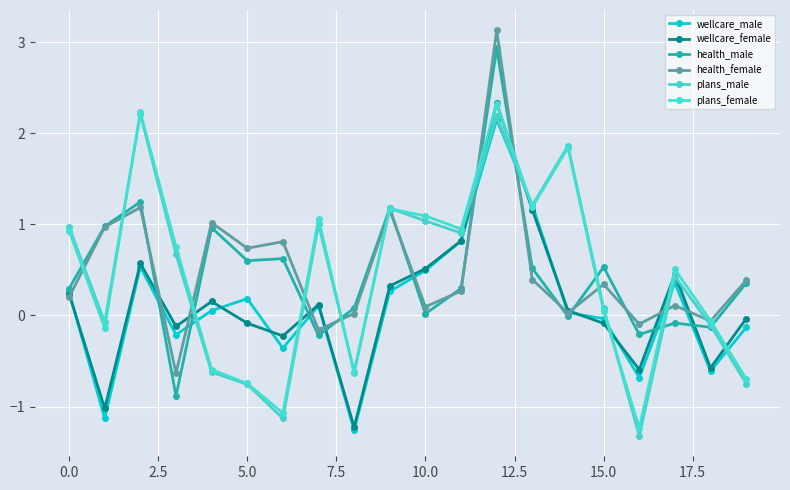

How many positive values does the plans_female series have?

12